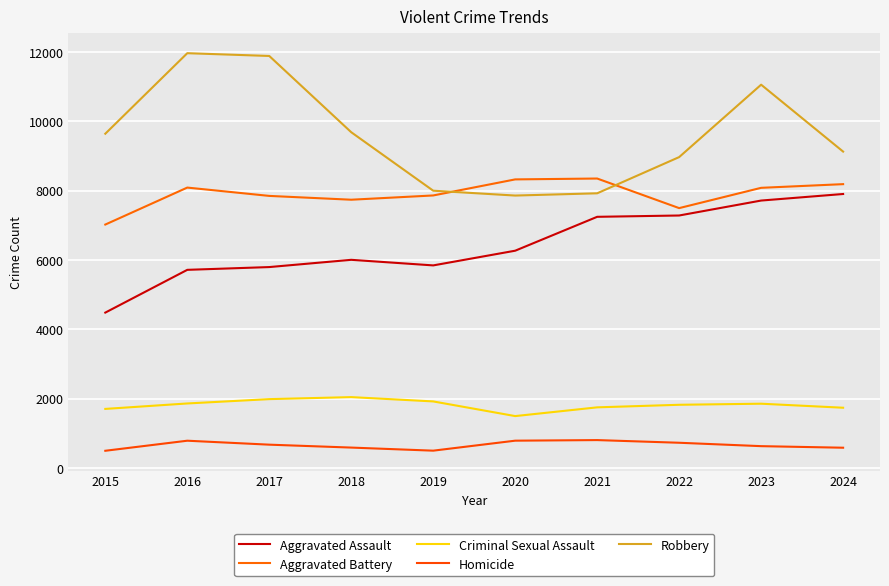

What are all the series names shown in the legend?

Aggravated Assault, Aggravated Battery, Criminal Sexual Assault, Homicide, Robbery